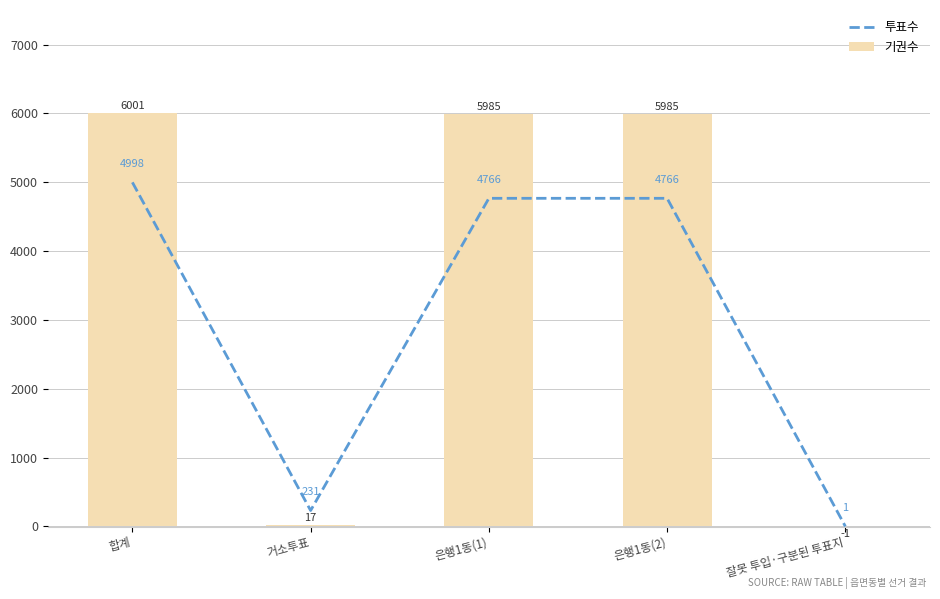

Which series has the widest spread of values?

기권수